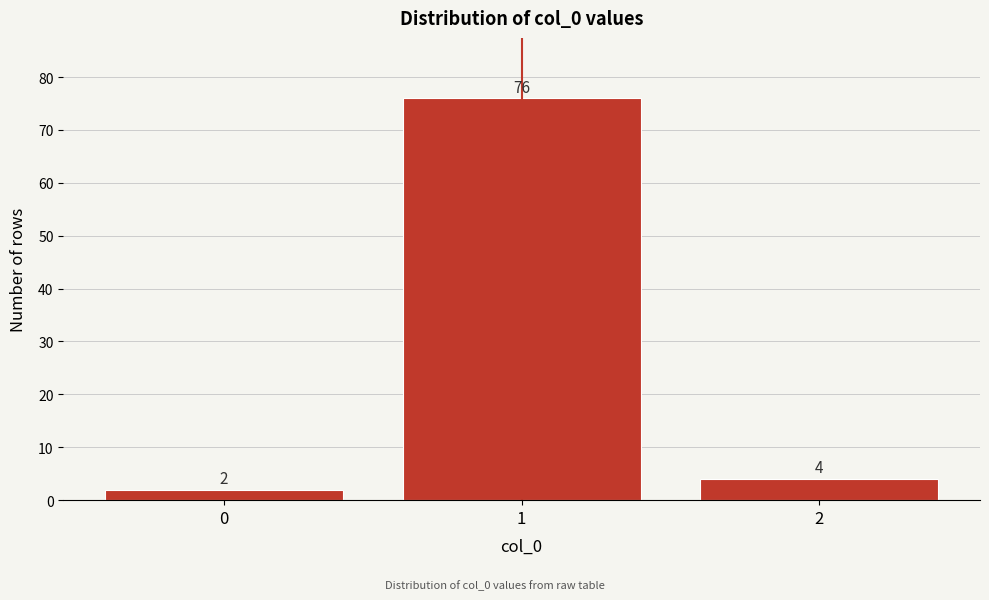

Reading left to right, what are all the values shown in this chart?

2	76	4